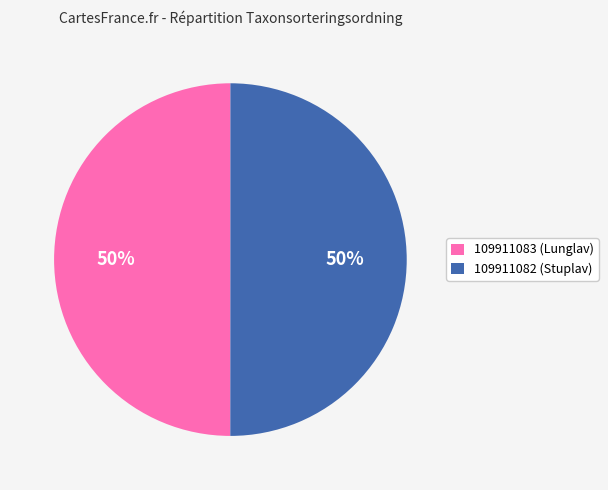

To the nearest percent, what portion does 109911082 (Stuplav) represent?

50%